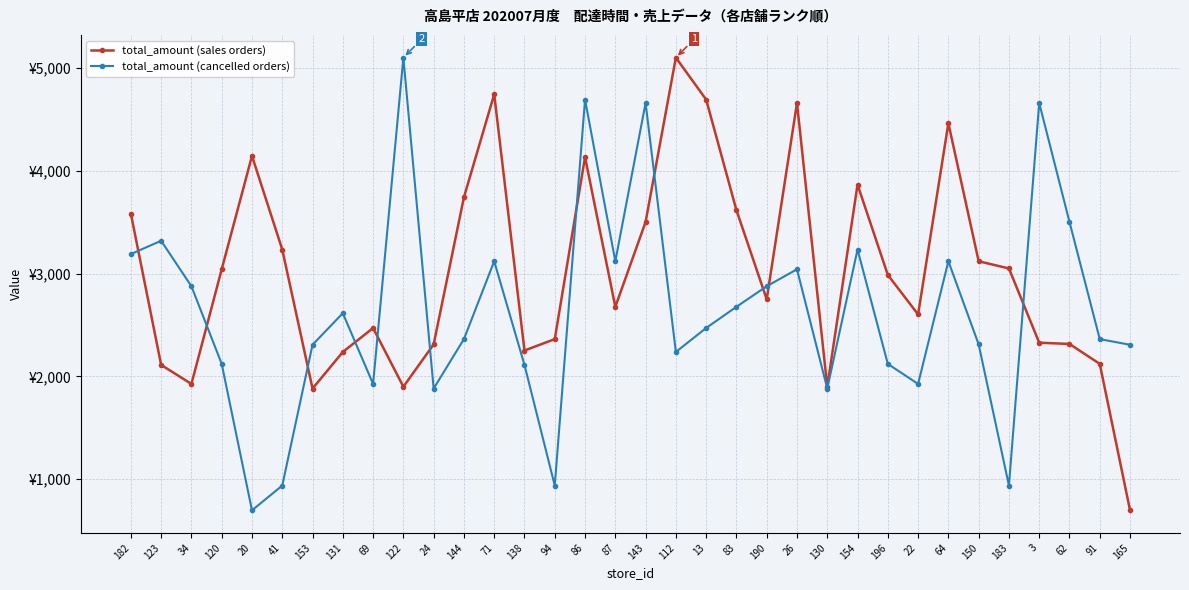

What is the difference between the second highest and minimum values in the total_amount (cancelled orders) series?

3994